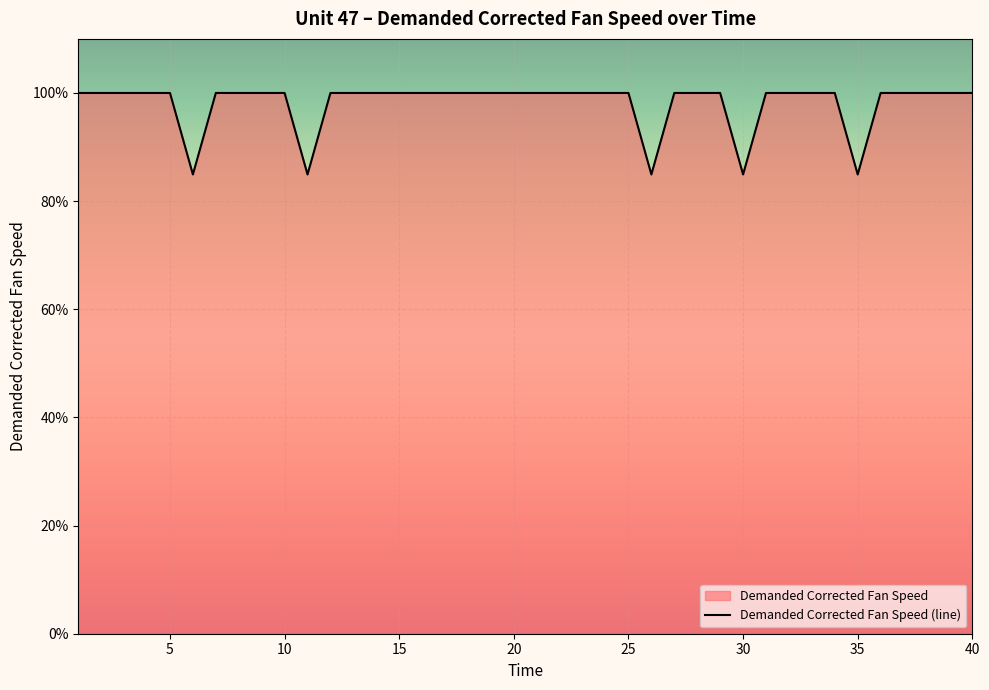

Rank the categories by value from lowest to highest.

6, 11, 26, 30, 35, 1, 2, 3, 4, 5, 7, 8, 9, 10, 12, 13, 14, 15, 16, 17, 18, 19, 20, 21, 22, 23, 24, 25, 27, 28, 29, 31, 32, 33, 34, 36, 37, 38, 39, 40